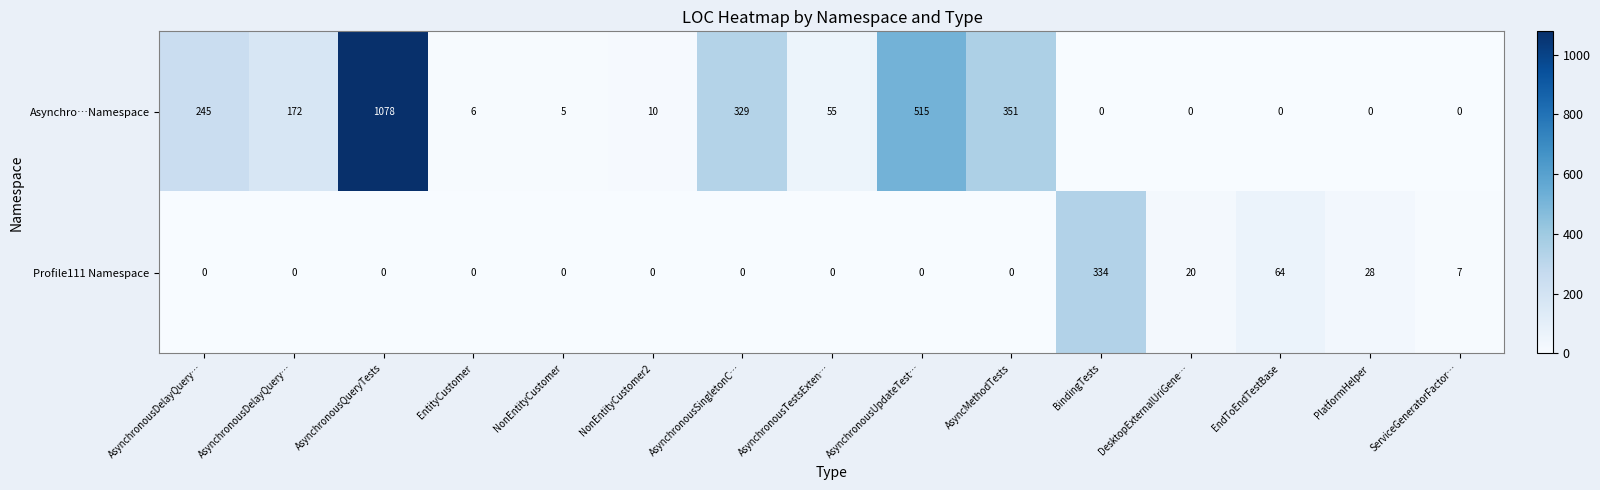

Count the number of categories in the chart.

15